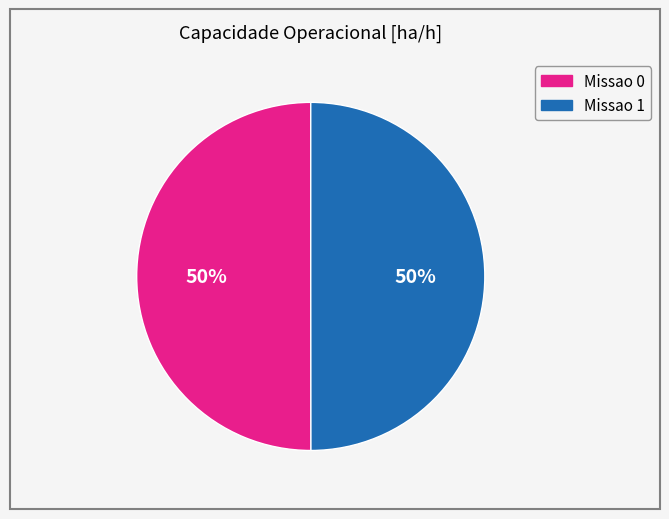

To the nearest percent, what is the combined percentage of Missao 1 and Missao 0?

100%